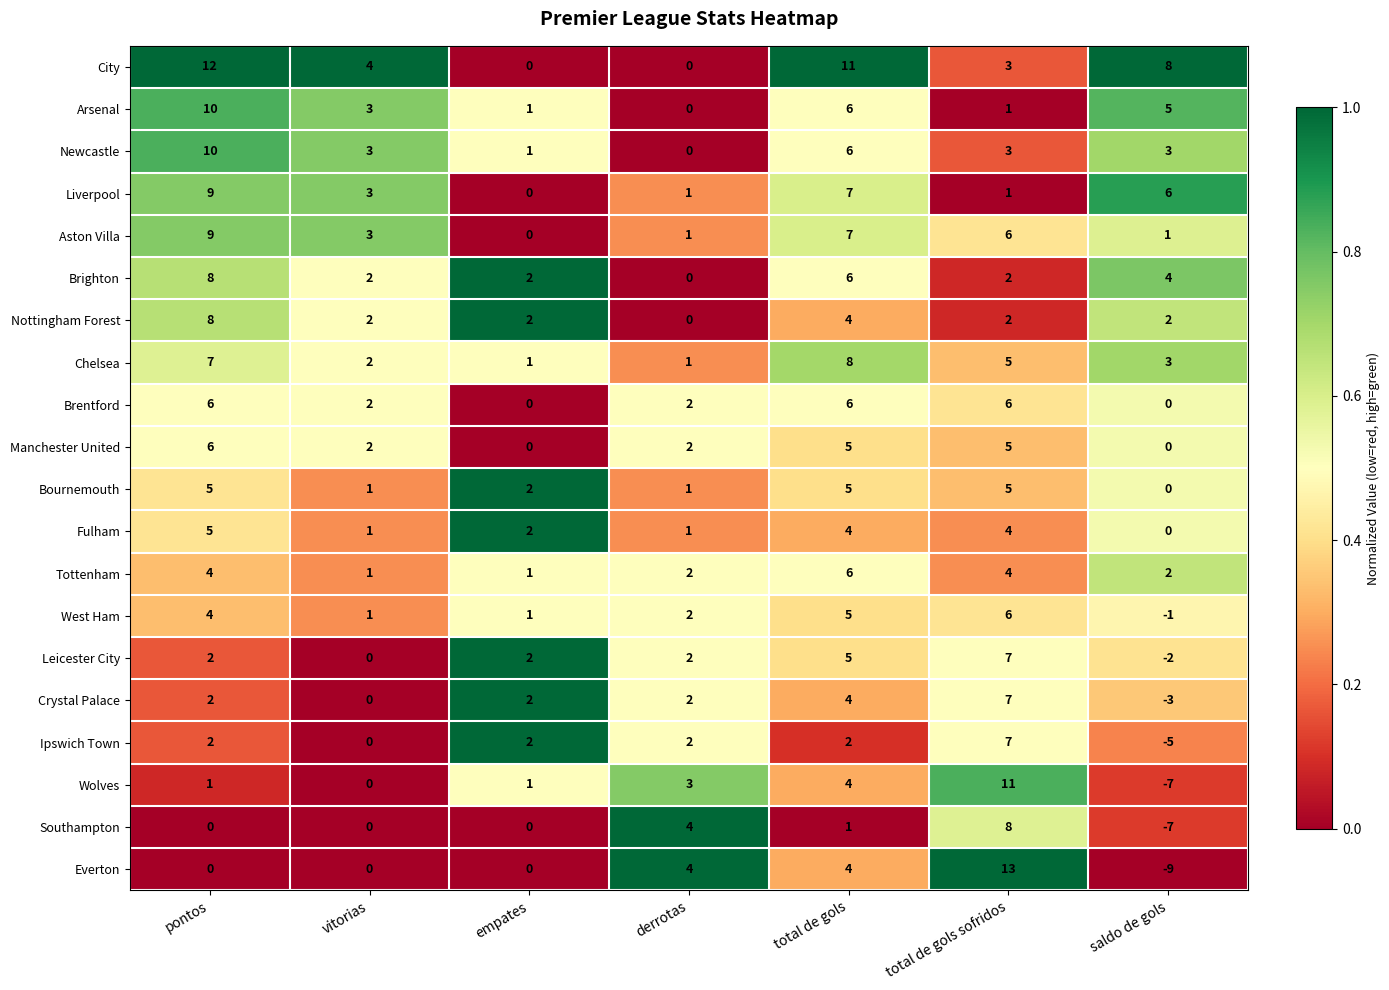

Is the value of West Ham at empates greater than the value of Liverpool at vitorias?

No